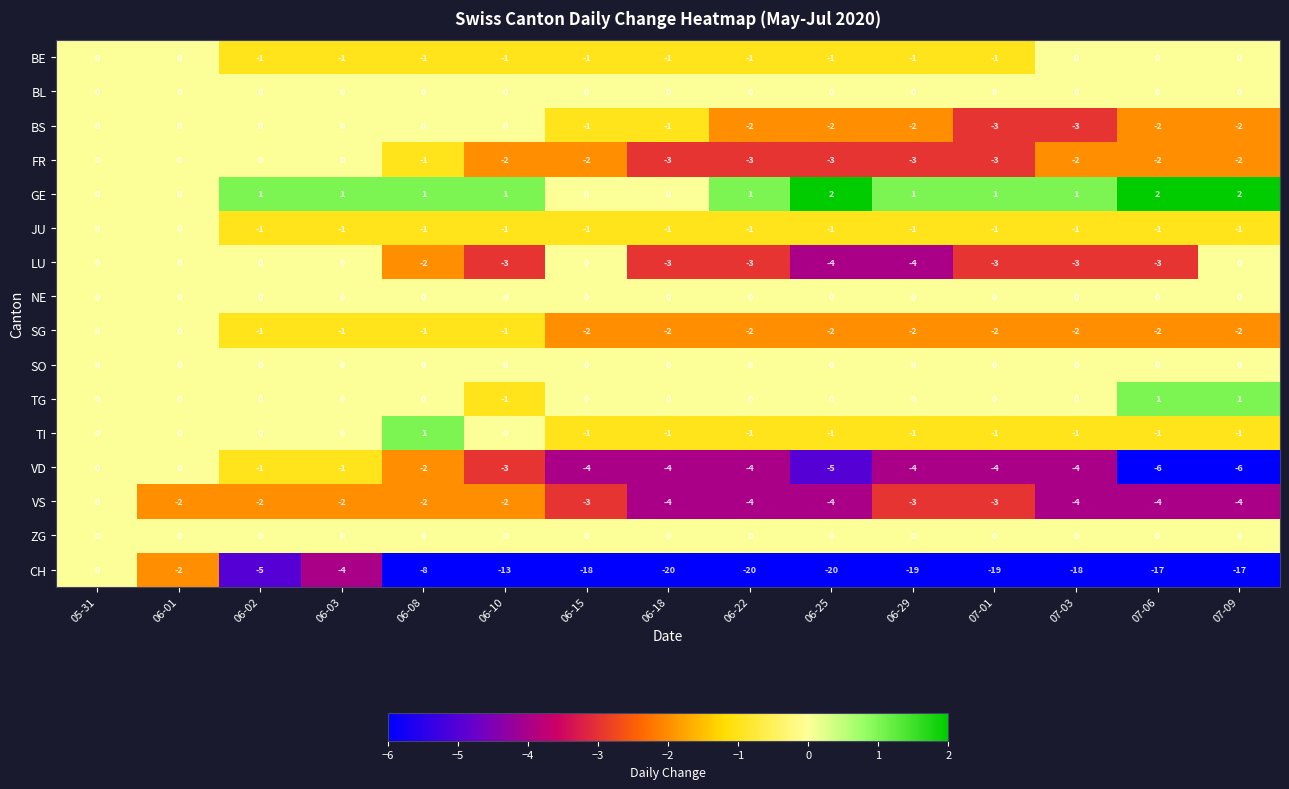

What value does the CH series have at 06-02, to the nearest 5?

-5